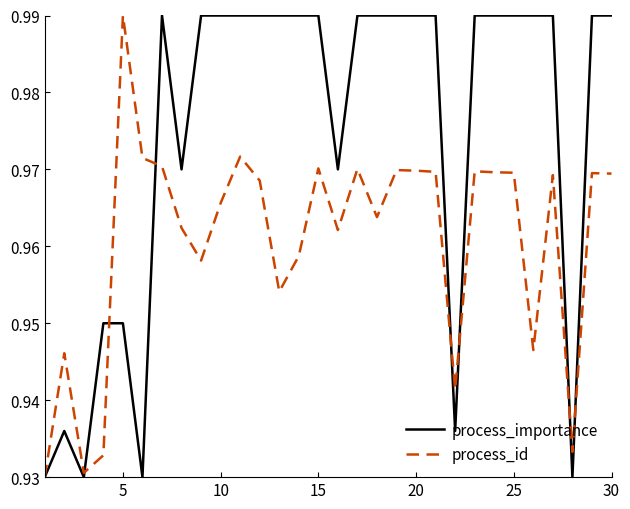

Which series has the largest total across all categories?

process_importance